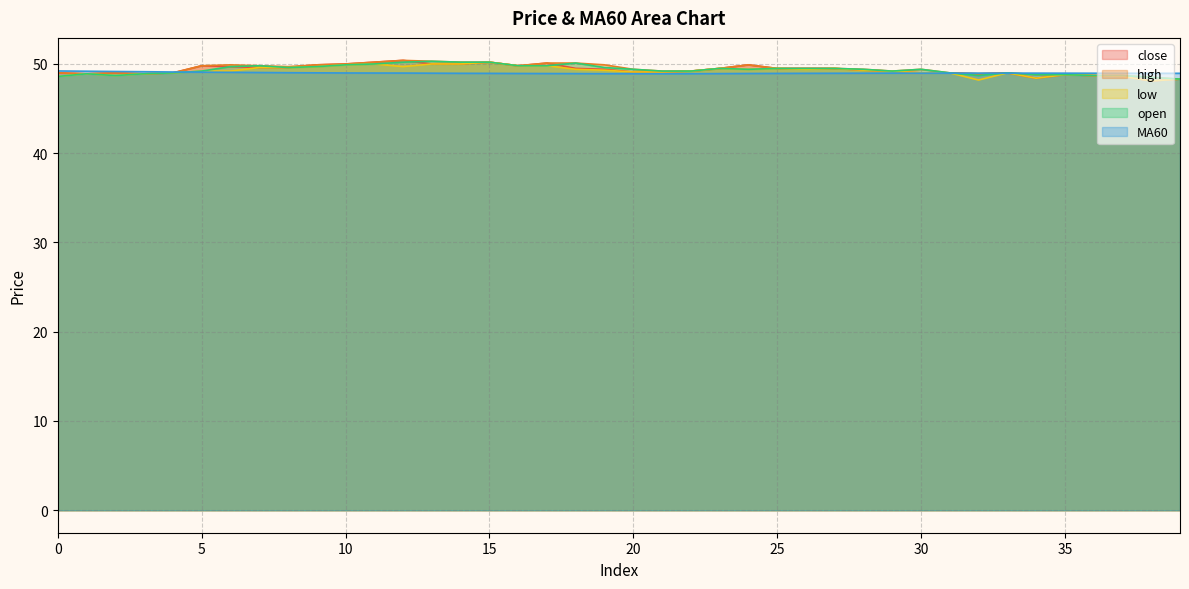

Reading left to right, list all the values displayed in this chart.

close: 0=49.0	1=48.9	2=49.0	3=48.9	4=49.0	5=49.8	6=49.7	7=49.6	8=49.6	9=49.9	10=50.0	11=50.2	12=50.4	13=50.0	14=50.0	15=50.2	16=49.8	17=50.1	18=49.5	19=49.4	20=49.1	21=49.1	22=49.2	23=49.5	24=49.9	25=49.5	26=49.5	27=49.5	28=49.3	29=49.2	30=49.0	31=49.0	32=48.9	33=49.0	34=48.4	35=48.8	36=48.7	37=48.6	38=48.1	39=48.3
high: 0=49.0	1=48.9	2=49.0	3=48.9	4=49.0	5=49.8	6=49.9	7=49.8	8=49.7	9=49.9	10=50.0	11=50.2	12=50.4	13=50.3	14=50.2	15=50.2	16=49.8	17=50.1	18=50.1	19=49.9	20=49.4	21=49.2	22=49.2	23=49.5	24=49.9	25=49.5	26=49.5	27=49.5	28=49.4	29=49.2	30=49.4	31=49.0	32=48.9	33=49.0	34=48.8	35=48.8	36=48.7	37=48.7	38=48.5	39=48.3
low: 0=48.6	1=48.9	2=48.7	3=48.9	4=49.0	5=49.2	6=49.2	7=49.6	8=49.6	9=49.7	10=49.9	11=50.0	12=49.7	13=50.0	14=50.0	15=50.2	16=49.8	17=49.8	18=49.4	19=49.3	20=49.1	21=49.1	22=49.2	23=49.5	24=49.4	25=49.5	26=49.4	27=49.5	28=49.3	29=49.2	30=49.0	31=49.0	32=48.2	33=49.0	34=48.4	35=48.8	36=48.7	37=48.6	38=48.1	39=48.3
open: 0=48.6	1=48.9	2=48.7	3=48.9	4=49.0	5=49.2	6=49.7	7=49.8	8=49.6	9=49.7	10=49.9	11=50.0	12=50.2	13=50.3	14=50.2	15=50.2	16=49.8	17=49.8	18=50.1	19=49.6	20=49.4	21=49.2	22=49.2	23=49.5	24=49.4	25=49.5	26=49.5	27=49.5	28=49.4	29=49.2	30=49.4	31=49.0	32=48.7	33=49.0	34=48.8	35=48.8	36=48.7	37=48.7	38=48.5	39=48.3
MA60: 0=49.2	1=49.2	2=49.2	3=49.1	4=49.1	5=49.1	6=49.1	7=49.0	8=49.0	9=49.0	10=49.0	11=49.0	12=49.0	13=49.0	14=49.0	15=48.9	16=48.9	17=48.9	18=48.9	19=48.9	20=48.9	21=48.9	22=48.9	23=48.9	24=48.9	25=48.9	26=49.0	27=49.0	28=49.0	29=49.0	30=49.0	31=49.0	32=49.0	33=49.0	34=49.0	35=49.0	36=49.0	37=49.0	38=48.9	39=49.0